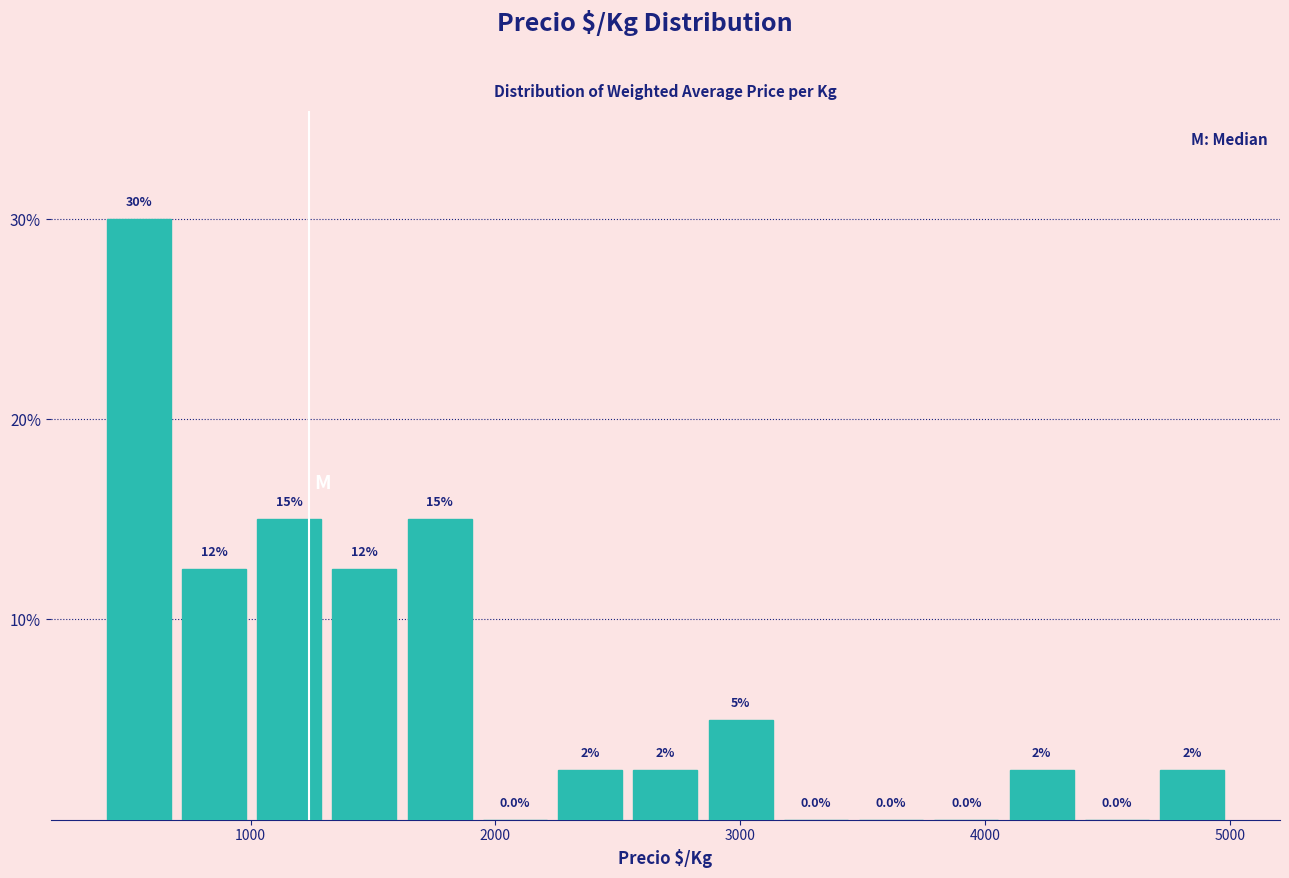

Around what value on the x-axis is the tallest bar? Give the approximate position of its centre, as read against the axis.

500